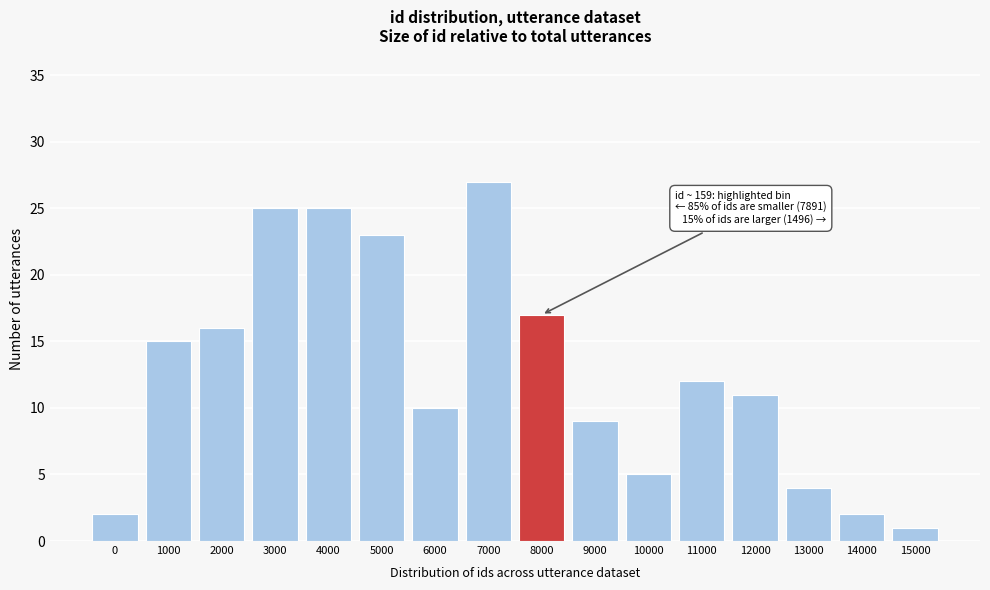

Reading left to right, list all the values displayed in this chart.

0=2	1000=15	2000=16	3000=25	4000=25	5000=23	6000=10	7000=27	8000=17	9000=9	10000=5	11000=12	12000=11	13000=4	14000=2	15000=1